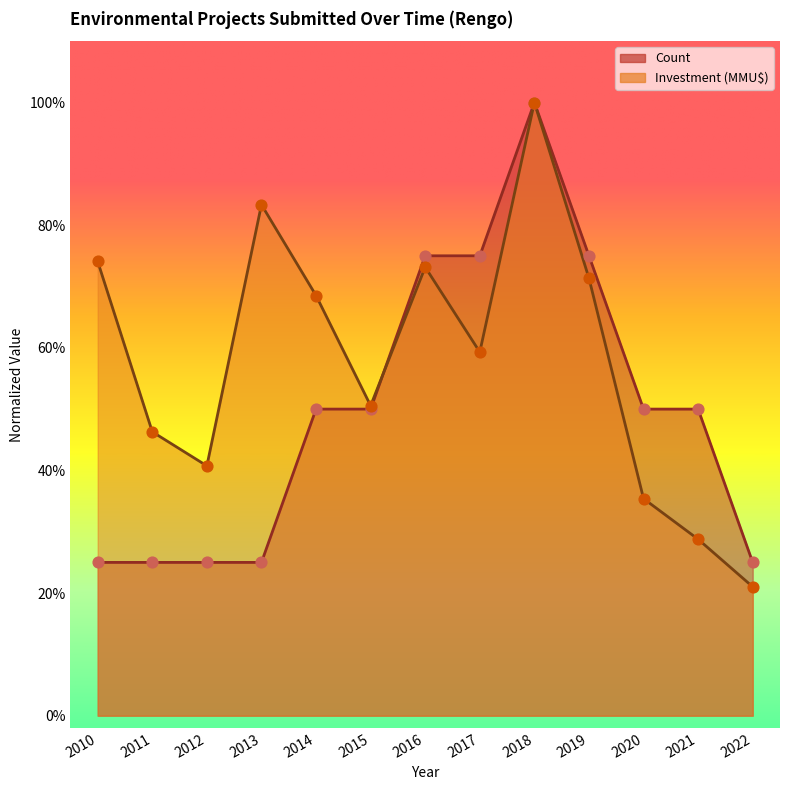

Is the value of Count at 2015 greater than the value of Investment (MMU$) at 2019?

No